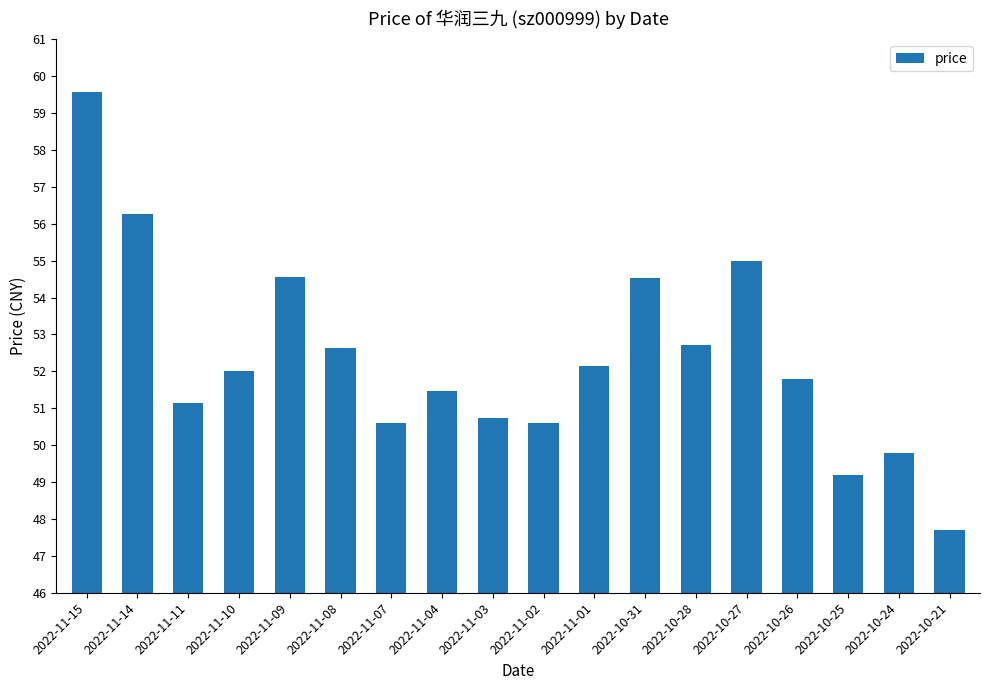

What is the approximate value at 2022-11-15?

59.6